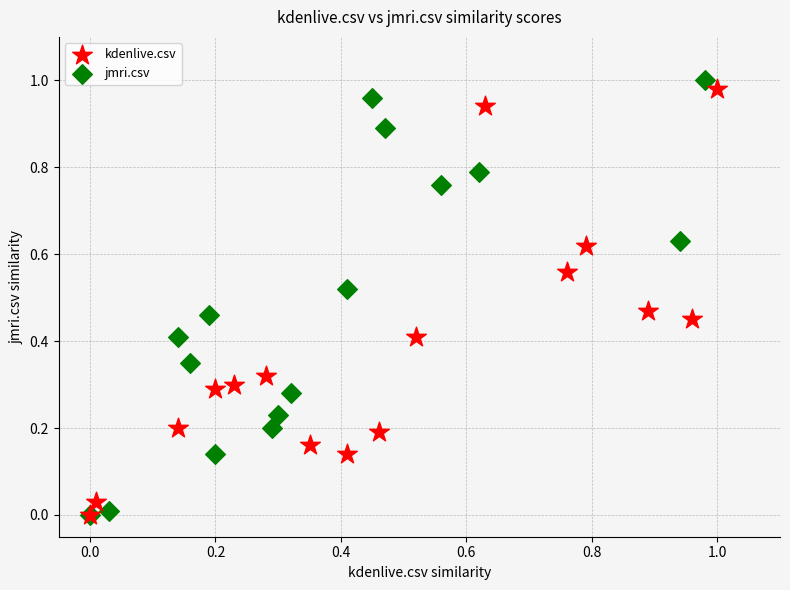

Which series has the largest Y range (max minus min)?

jmri.csv